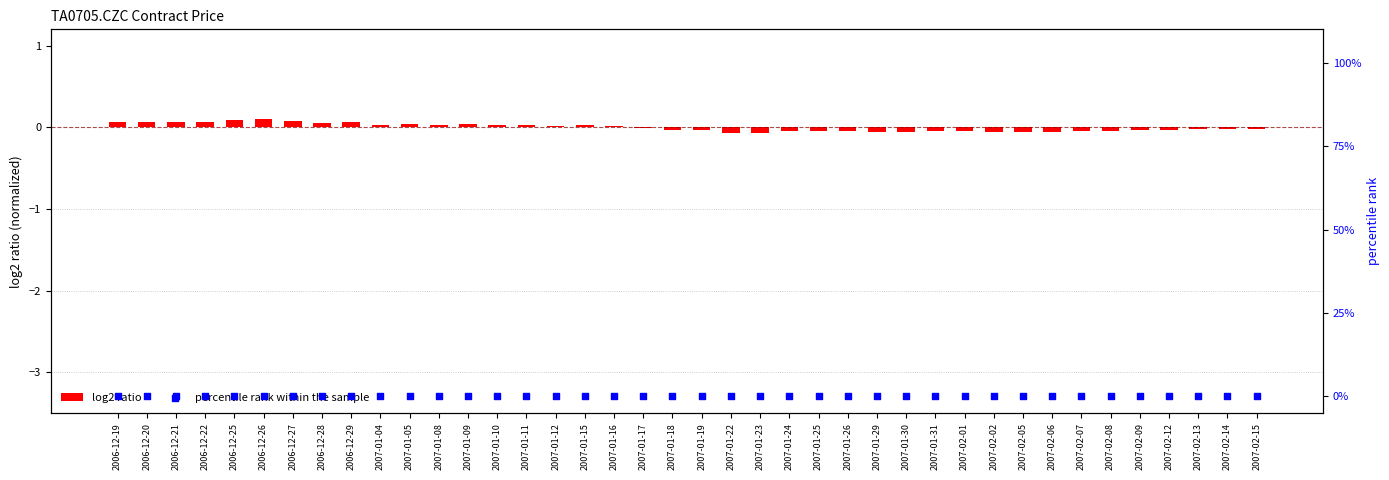

Which series contains the lowest Y value?

log2 ratio